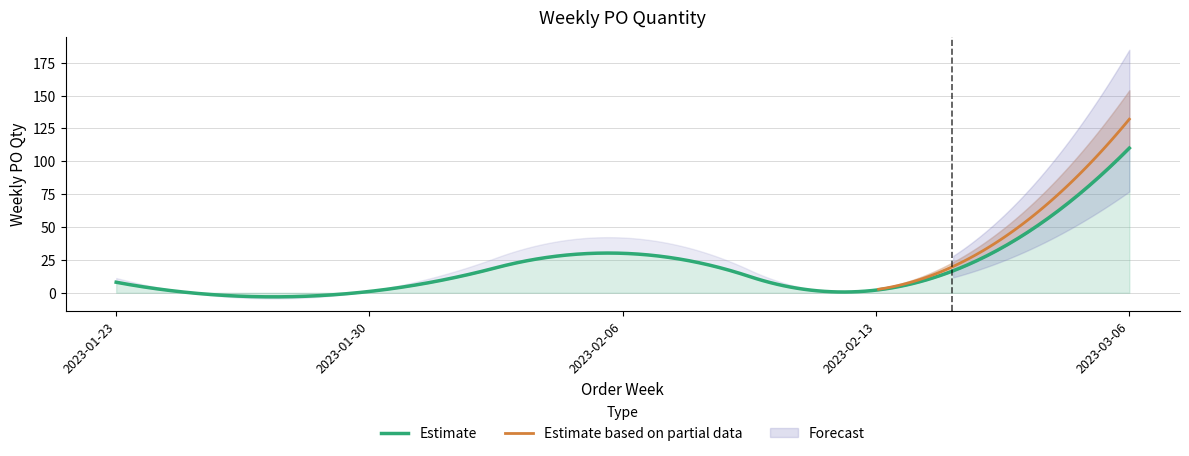

Which category has the highest value across all series?

2023-03-06